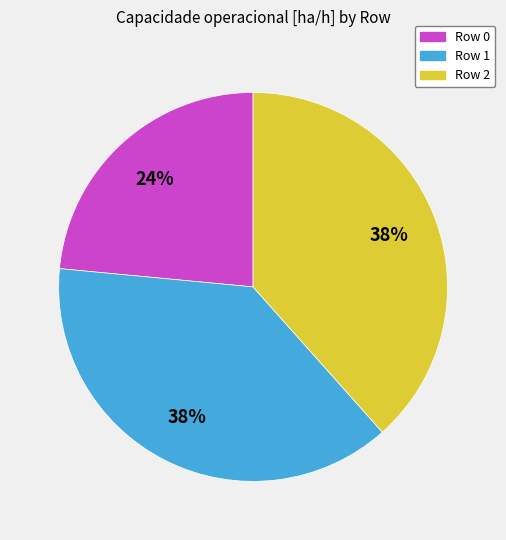

Is it true that Row 2 is 38% of the pie?

True